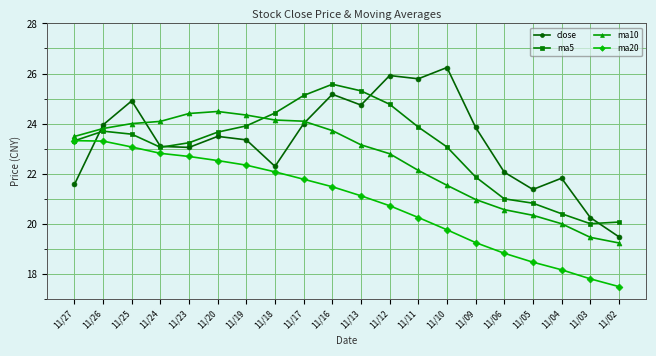

List the series in order of their peak value, lowest first.

ma20, ma10, ma5, close